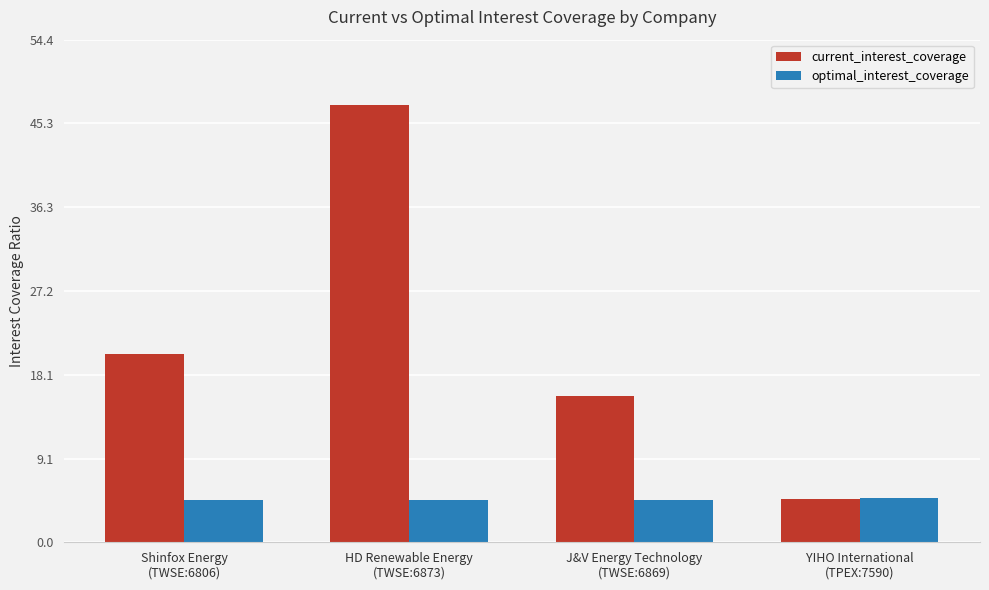

What is the maximum value for optimal_interest_coverage?

4.8